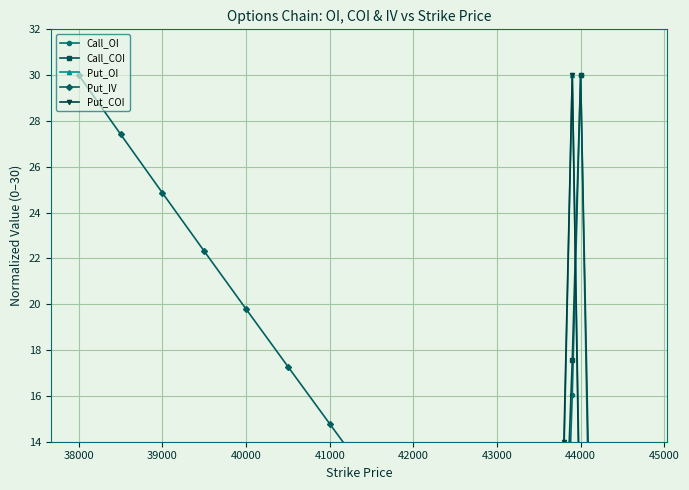

Does the chart display data point markers on the line(s)?

Yes